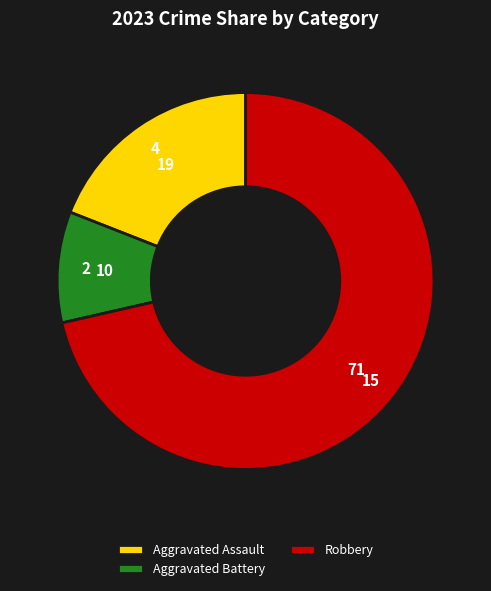

Does Aggravated Assault represent more than half of the total?

No